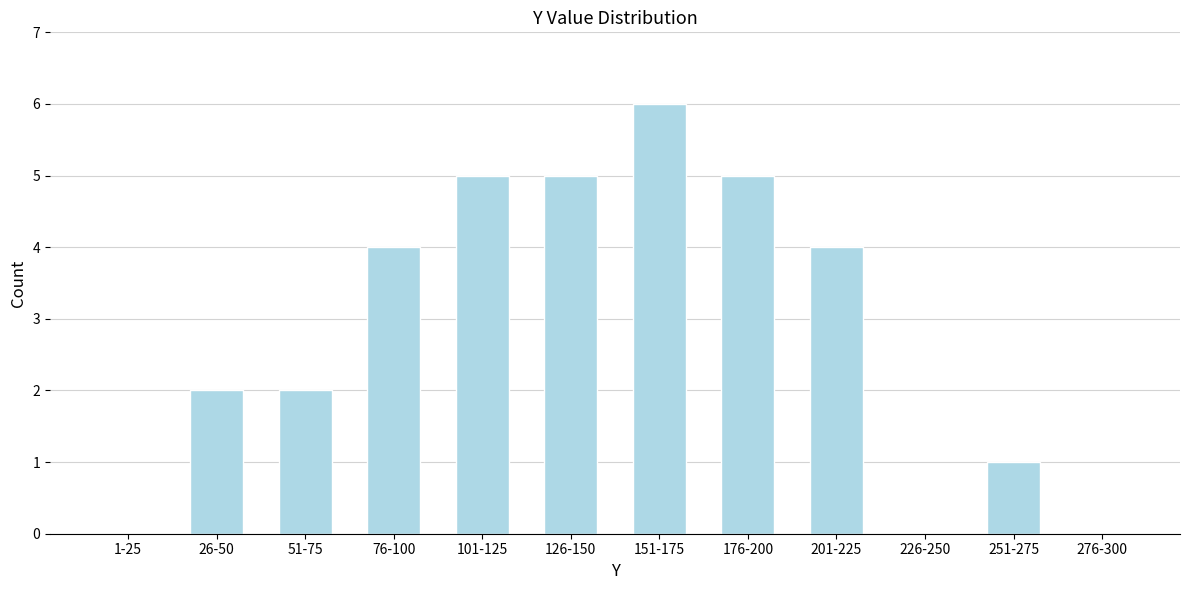

Reading left to right, extract all data points from this chart.

1-25=0	26-50=2	51-75=2	76-100=4	101-125=5	126-150=5	151-175=6	176-200=5	201-225=4	226-250=0	251-275=1	276-300=0